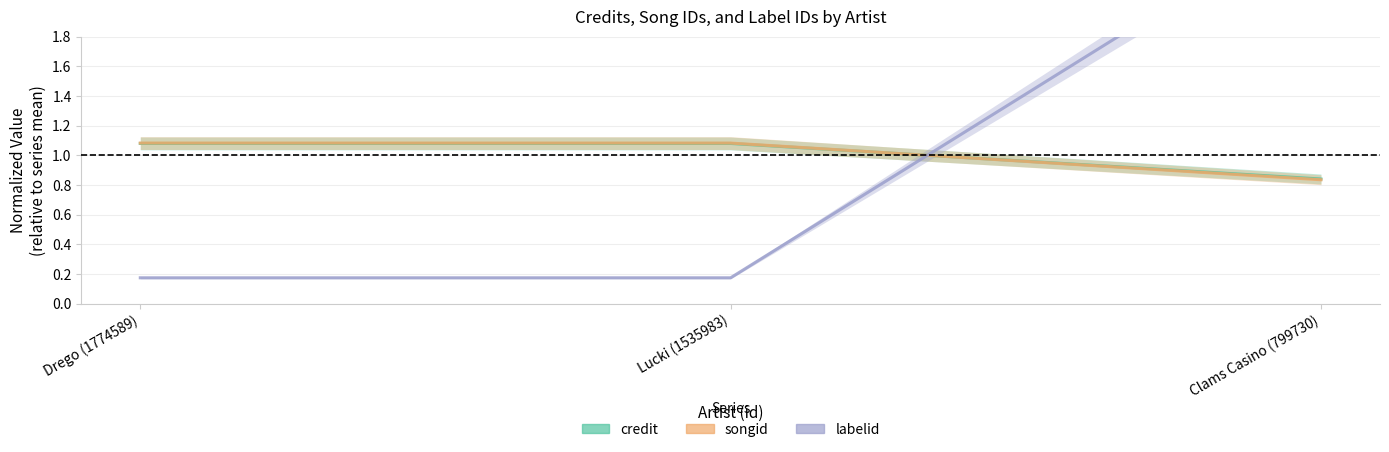

Does the chart have visible grid lines?

Yes